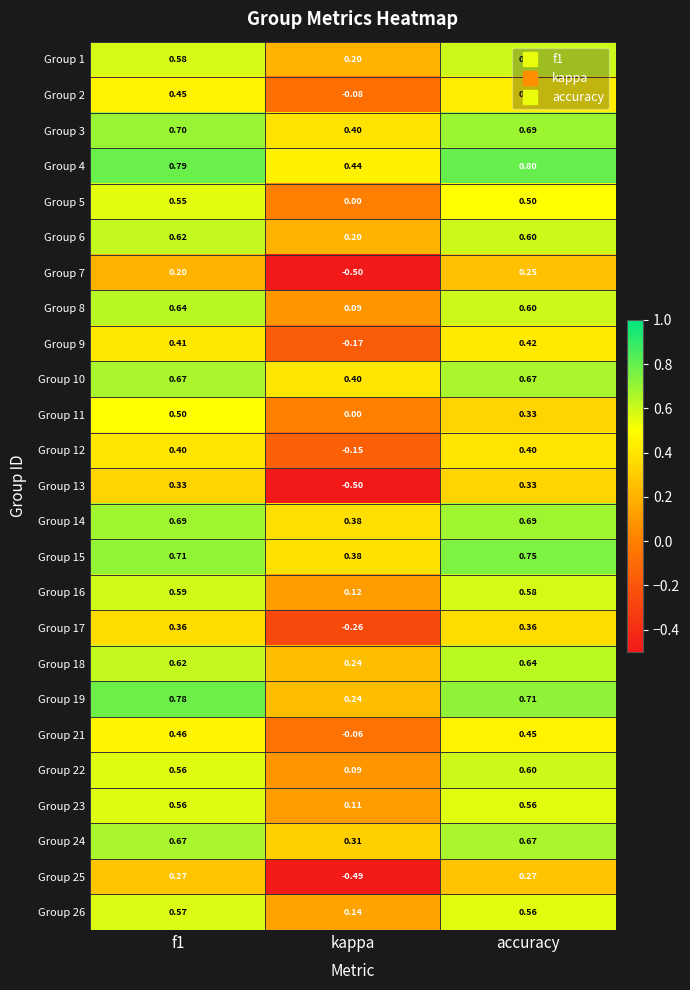

Which series has the largest range (max minus min)?

Group 13